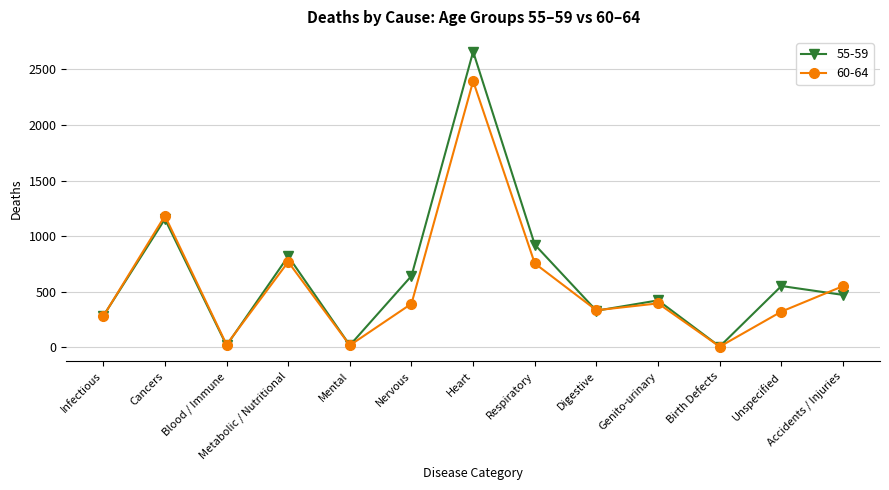

At Nervous, list the series in order from smallest to largest.

60-64, 55-59